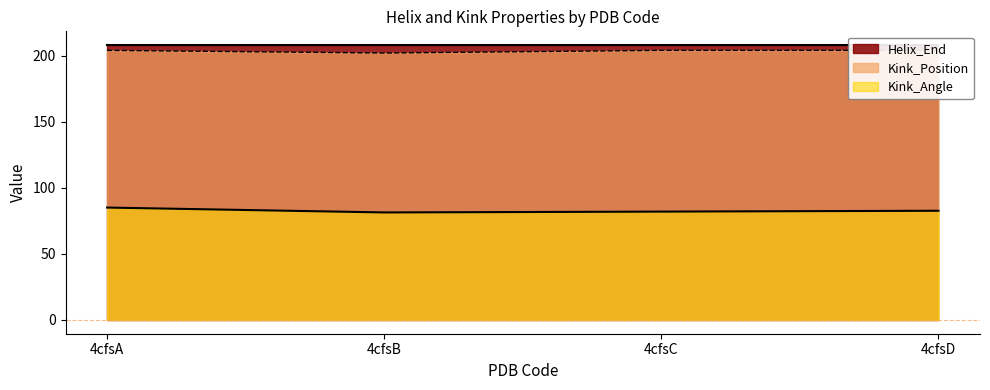

Which category has the lowest value in the Kink_Position series?

4cfsB